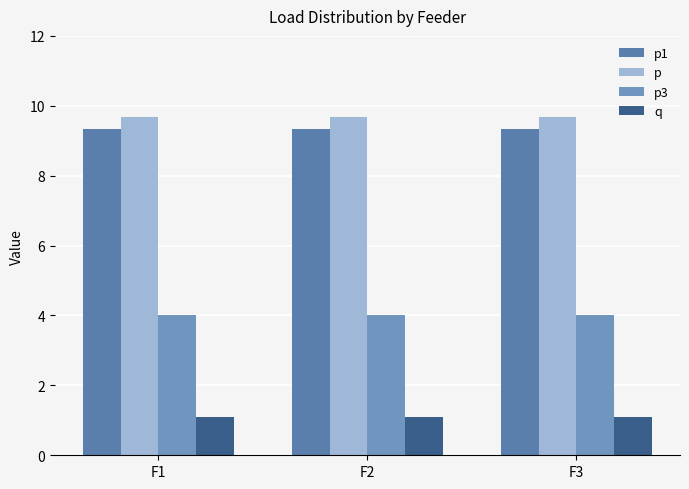

At how many categories does at least one series exceed 4?

3